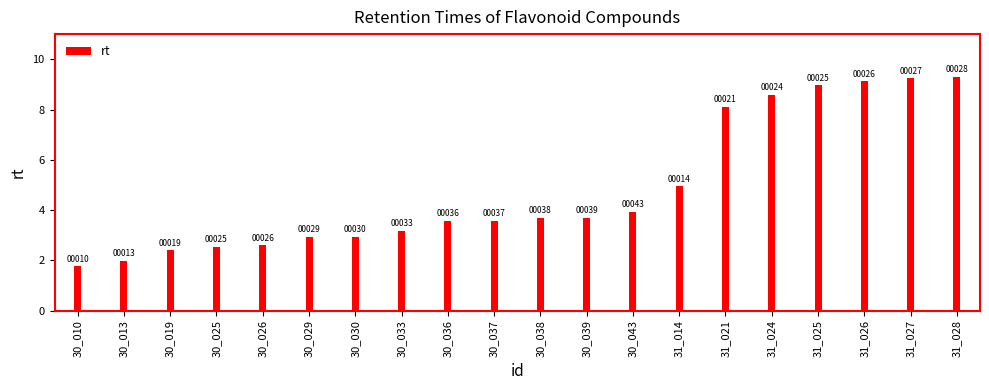

Reading right to left, list all the values displayed in this chart.

9.3	9.2	9.1	9.0	8.6	8.1	5.0	3.9	3.7	3.7	3.6	3.6	3.2	2.9	2.9	2.6	2.5	2.4	2.0	1.8